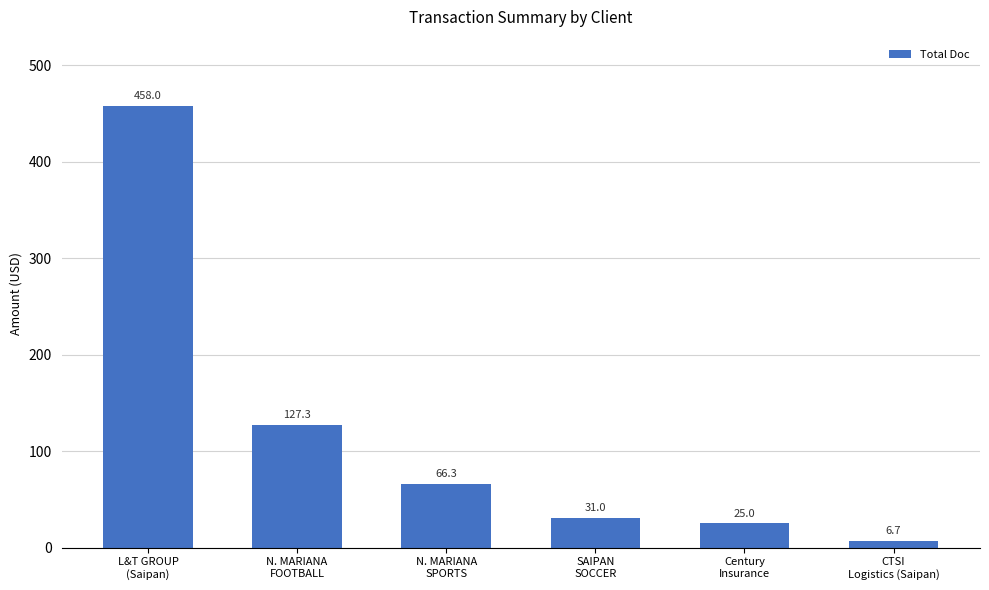

What is the average value?

119.0